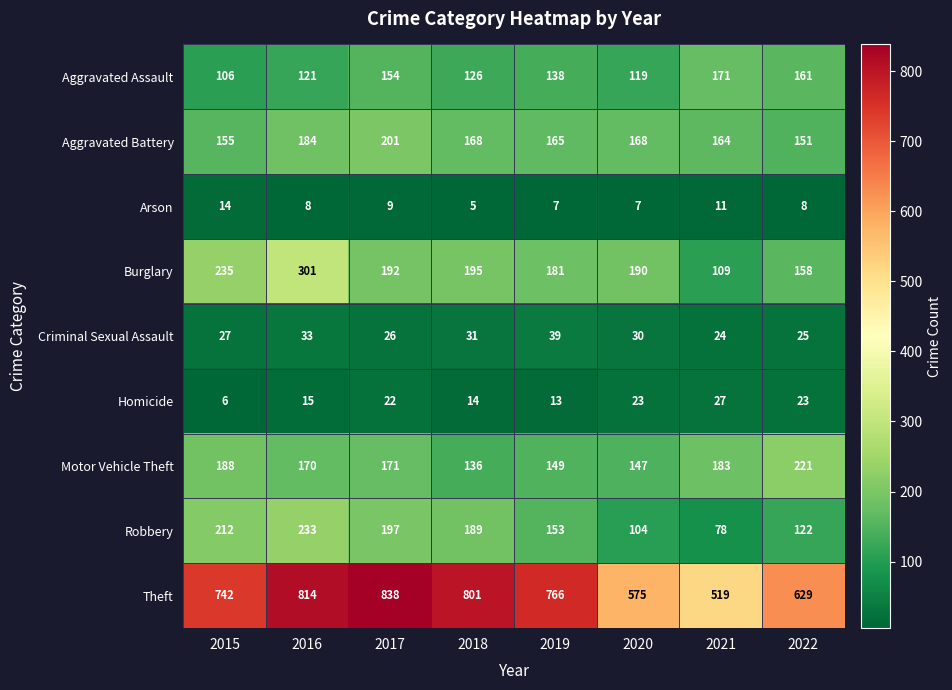

Which series has the largest total across all categories?

Theft